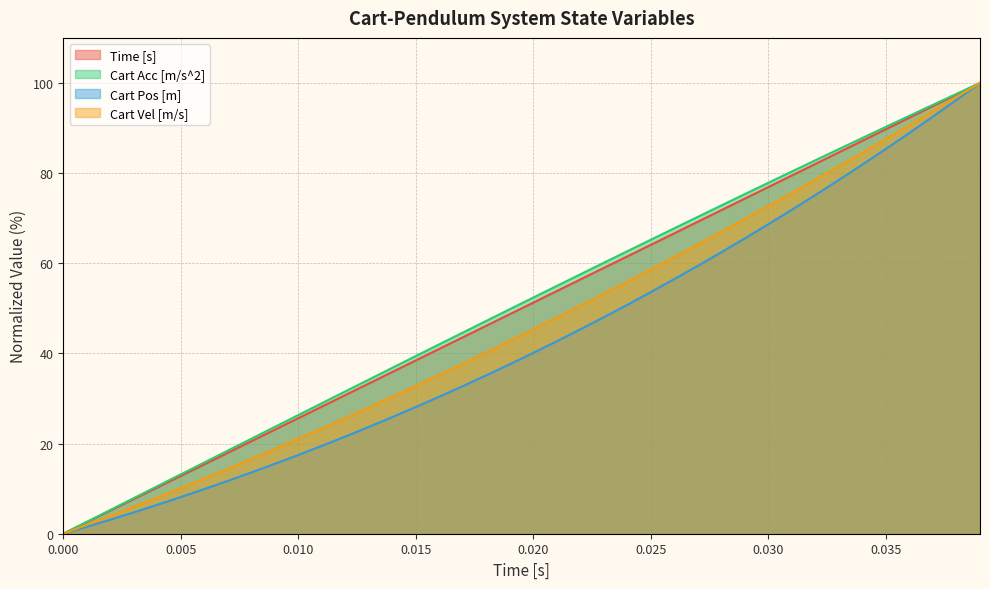

What is the difference between the highest and lowest values at 0.035?

4.9